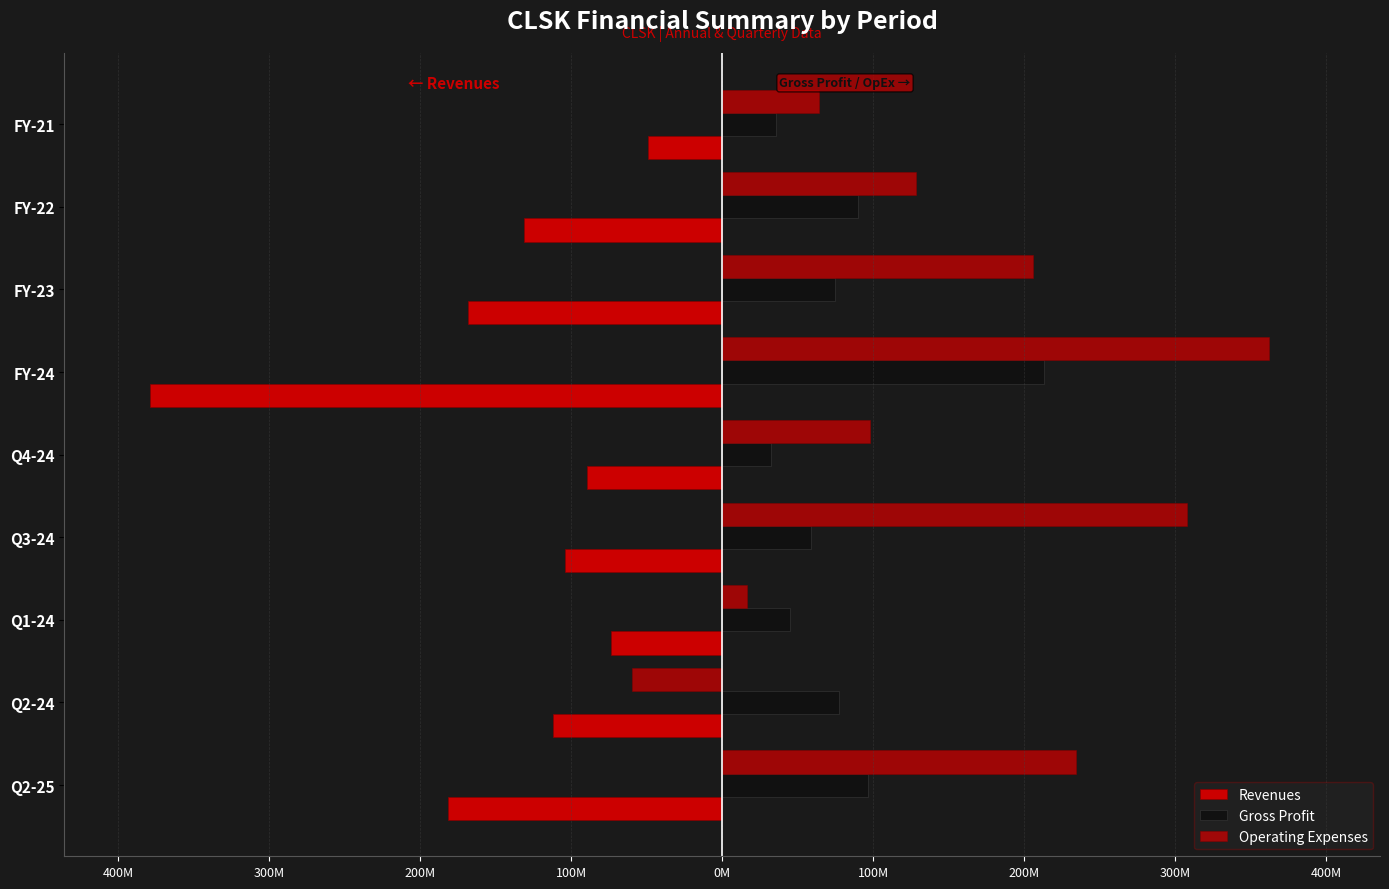

How many negative values does the Operating Expenses series have?

1